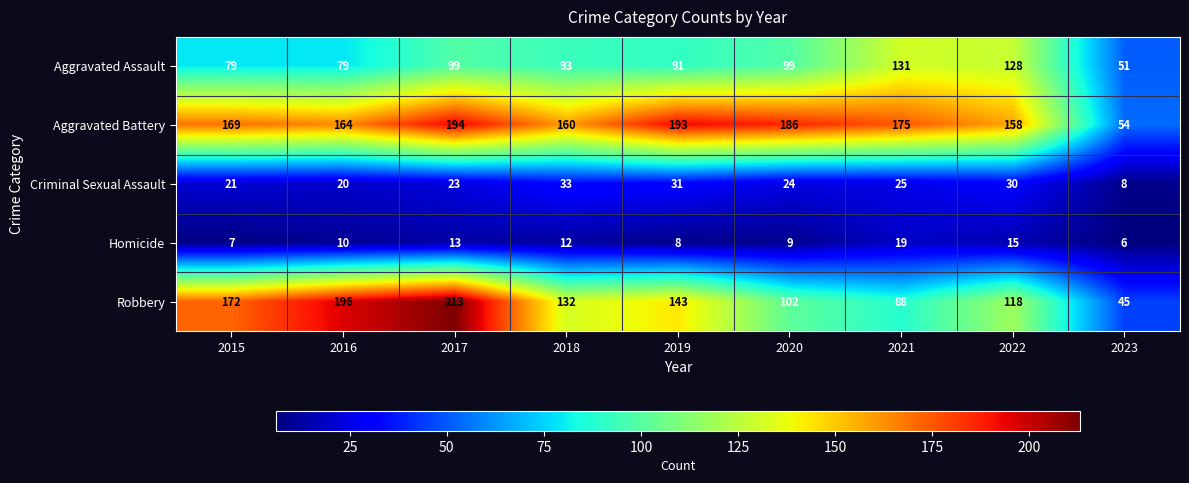

What is the difference between the maximum and minimum values in the Aggravated Battery series?

140